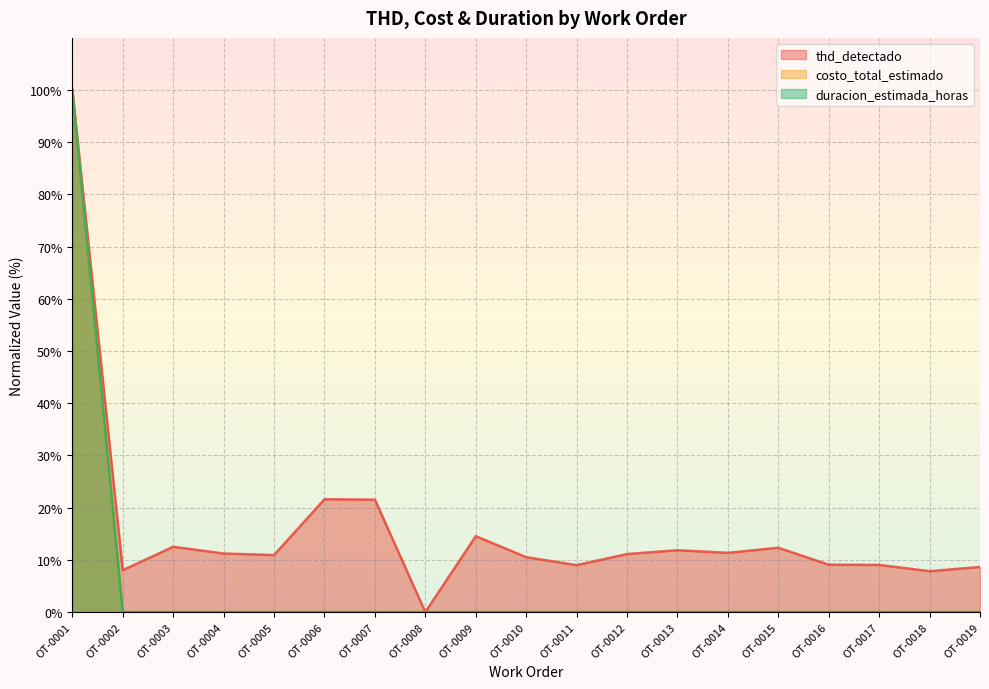

List the labels in order of duracion_estimada_horas value, largest first.

OT-0001, OT-0002, OT-0003, OT-0004, OT-0005, OT-0006, OT-0007, OT-0008, OT-0009, OT-0010, OT-0011, OT-0012, OT-0013, OT-0014, OT-0015, OT-0016, OT-0017, OT-0018, OT-0019